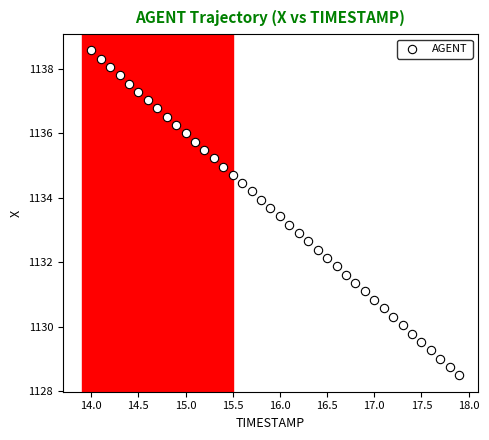

What is the range of Y values (max minus min)?

10.1